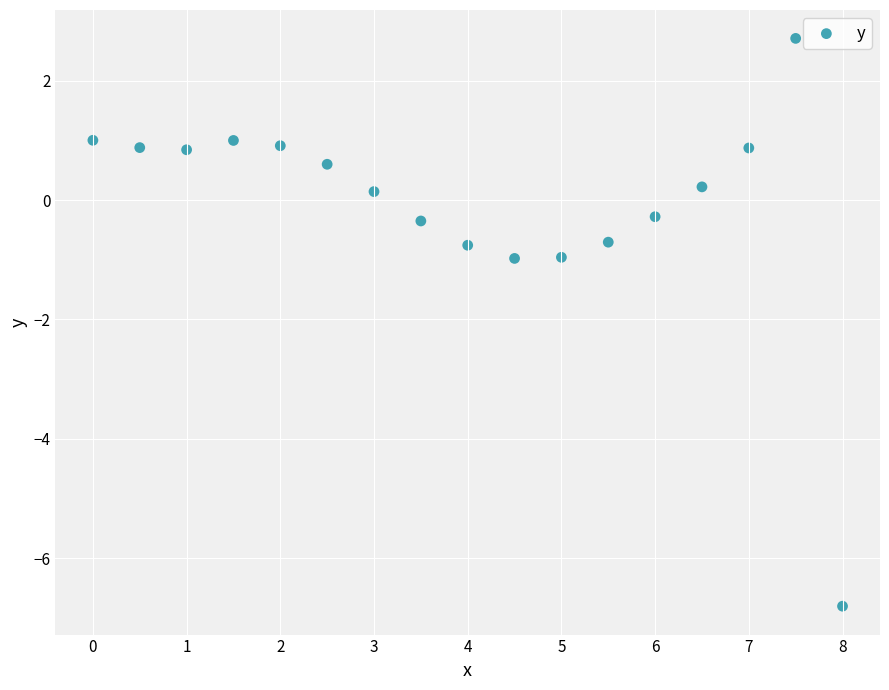

What is the range of X values (max minus min)?

8.0